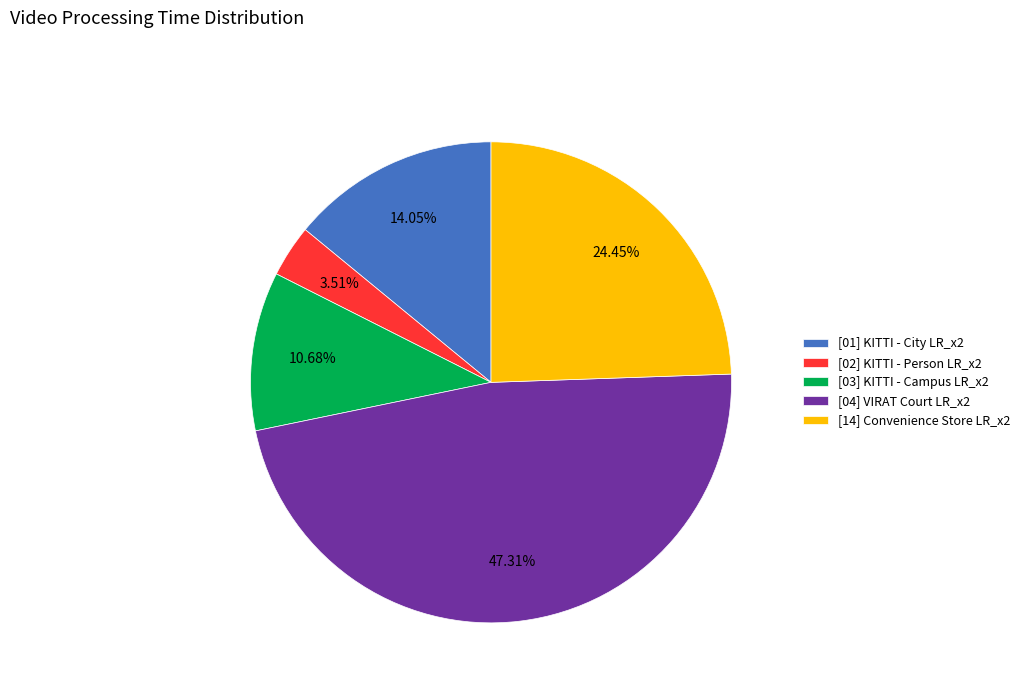

Count the number of slices in the pie.

5